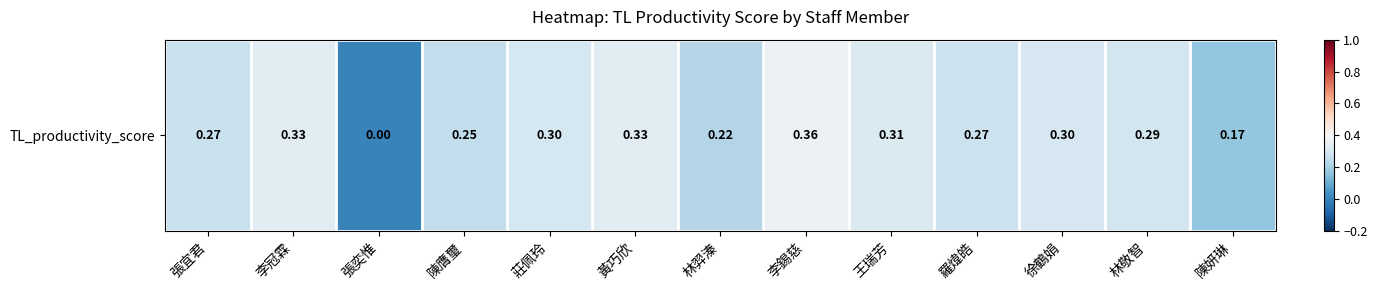

What is the sum of all values?

3.4